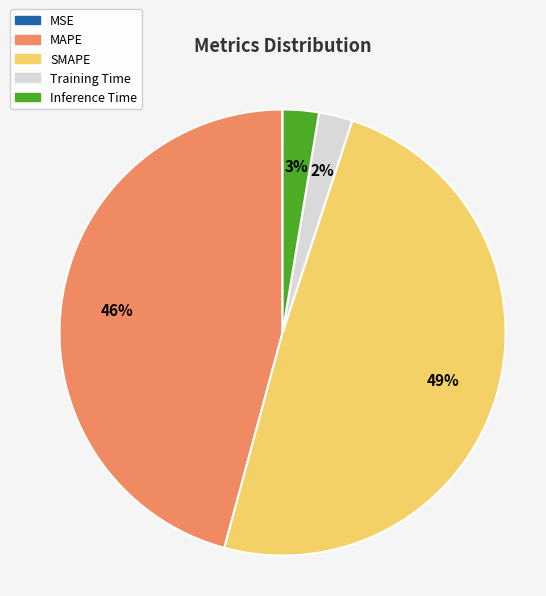

Which category has the biggest portion of the pie?

SMAPE